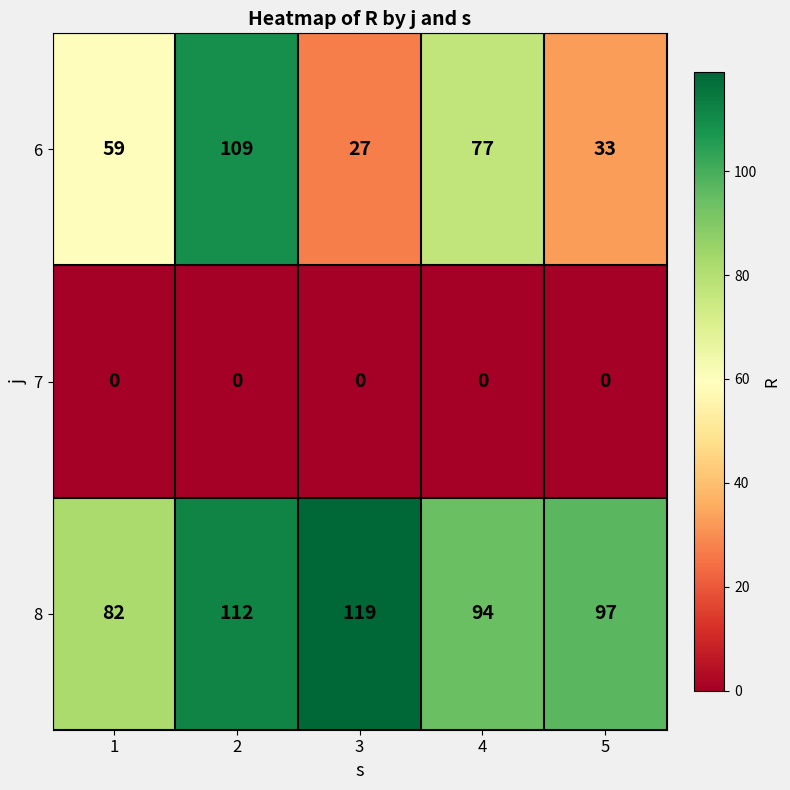

What is the difference between the maximum and second lowest values in the 8 series?

25